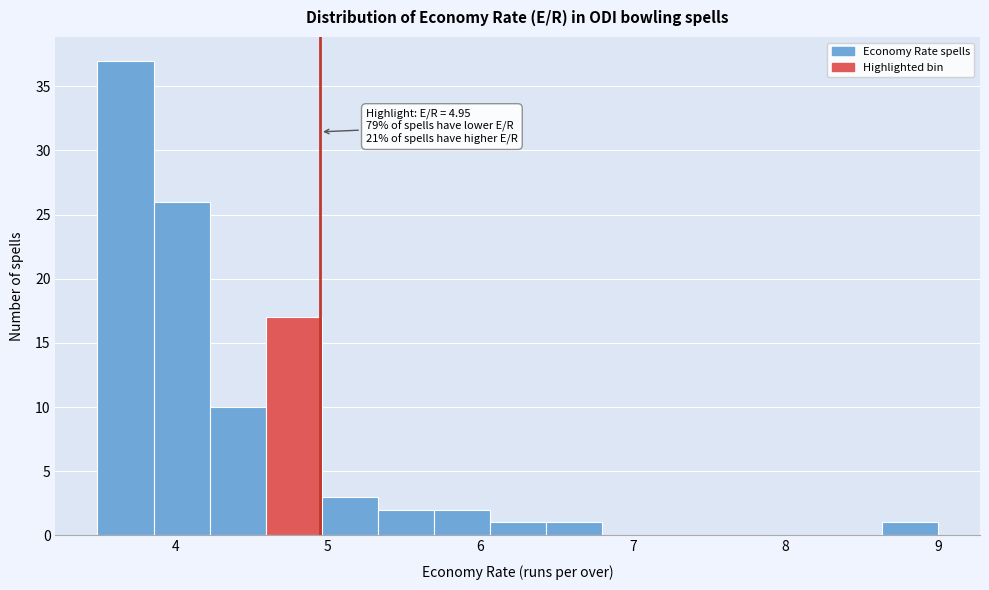

Around what value on the x-axis is the tallest bar? Give the approximate position of its centre, as read against the axis.

3.7